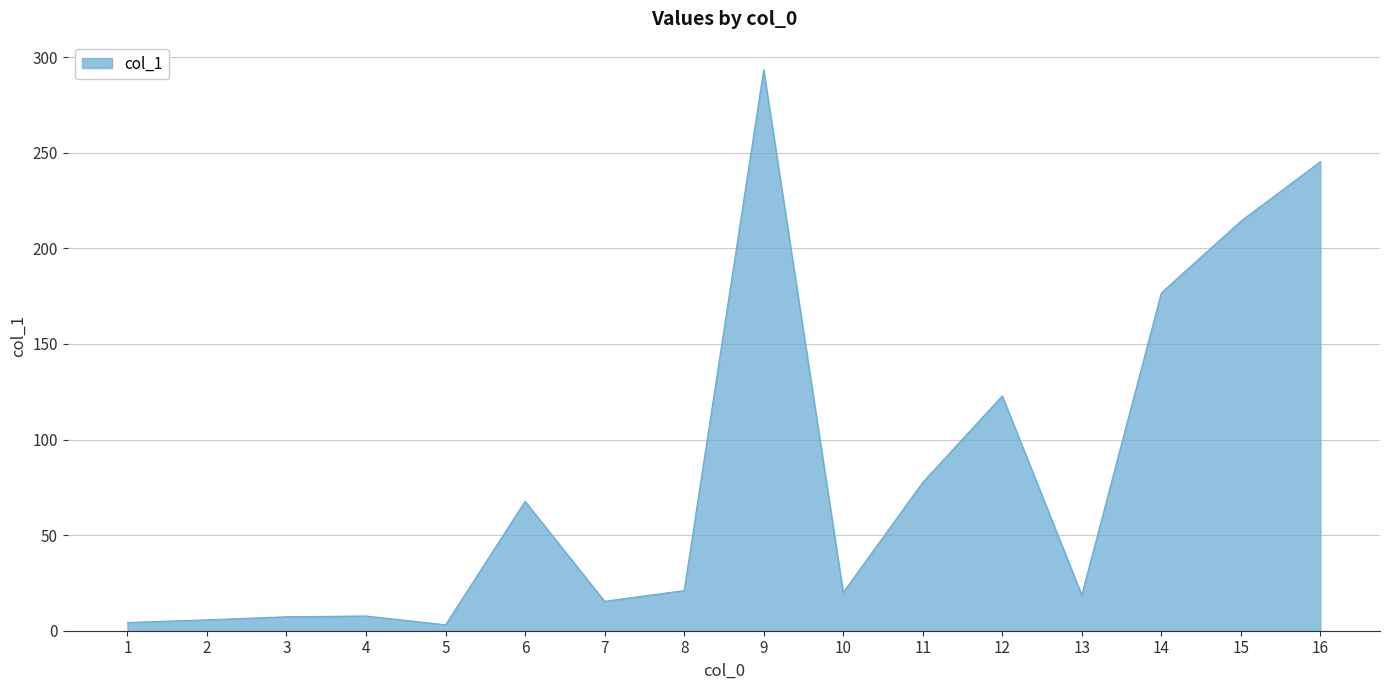

What is the difference between the values at 14 and 15?

37.5